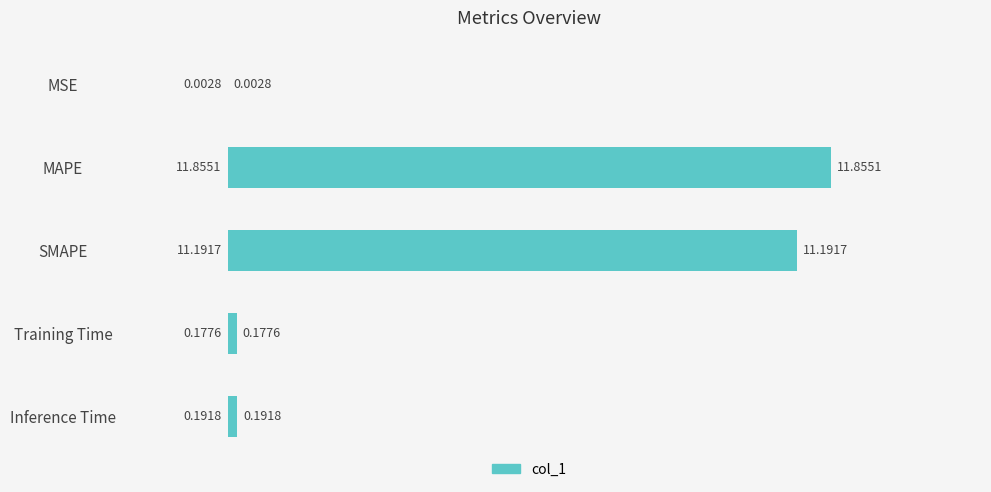

Are the bars horizontal?

Yes